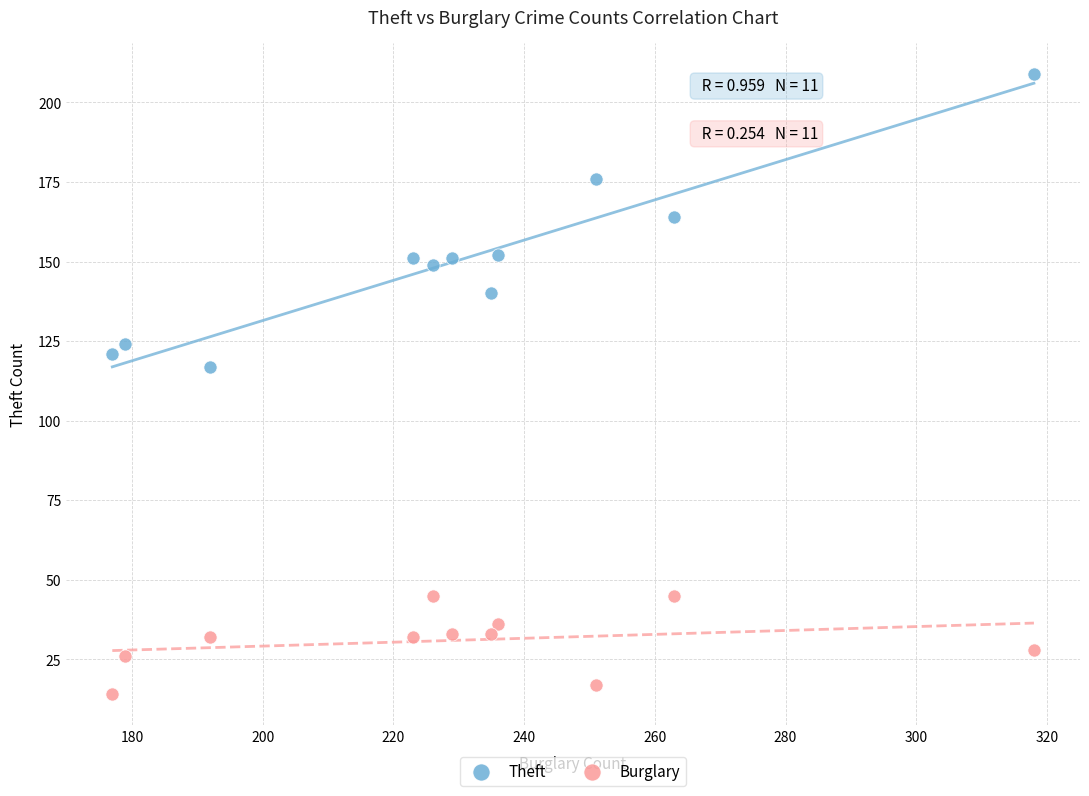

Which series reaches the minimum Y coordinate?

Burglary